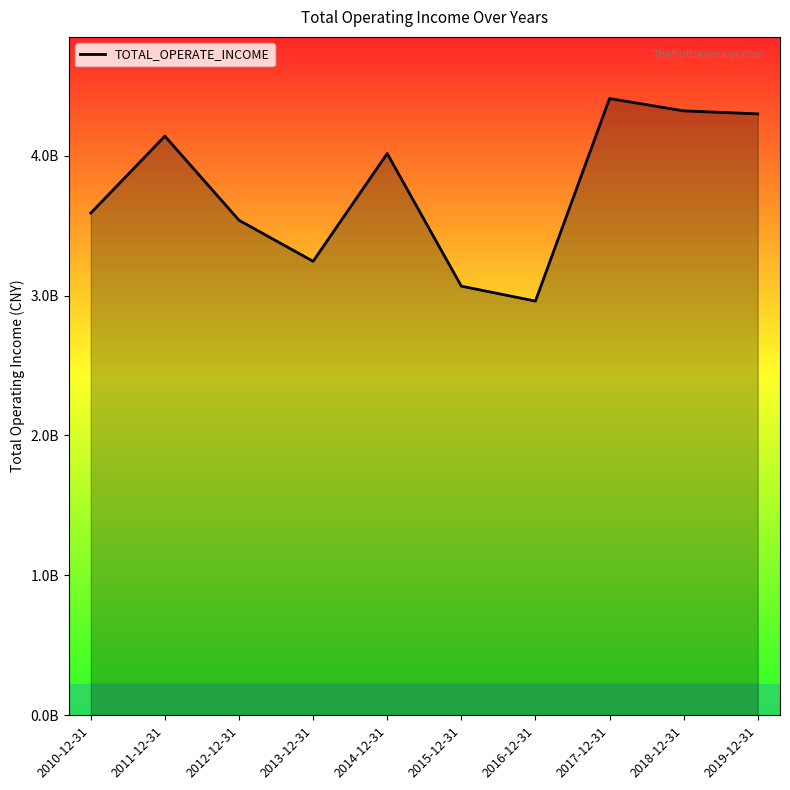

Does the chart have visible grid lines?

No